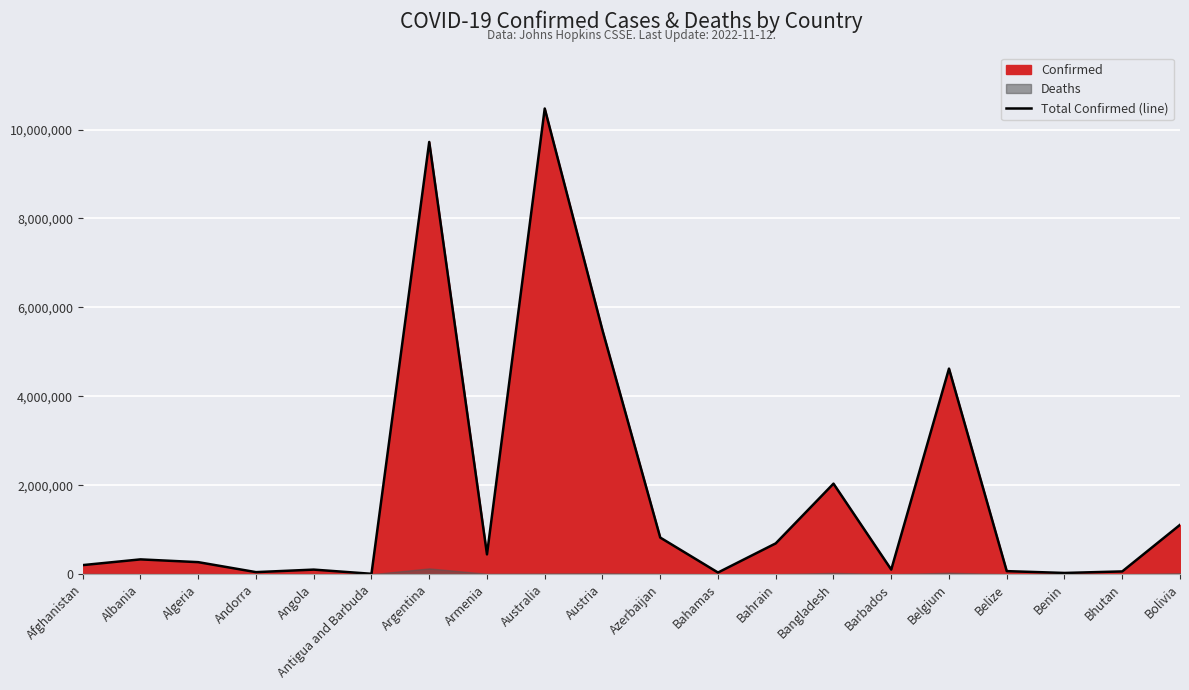

Rank the categories by value from lowest to highest.

Antigua and Barbuda, Benin, Bahamas, Andorra, Bhutan, Belize, Angola, Barbados, Afghanistan, Algeria, Albania, Armenia, Bahrain, Azerbaijan, Bolivia, Bangladesh, Belgium, Austria, Argentina, Australia